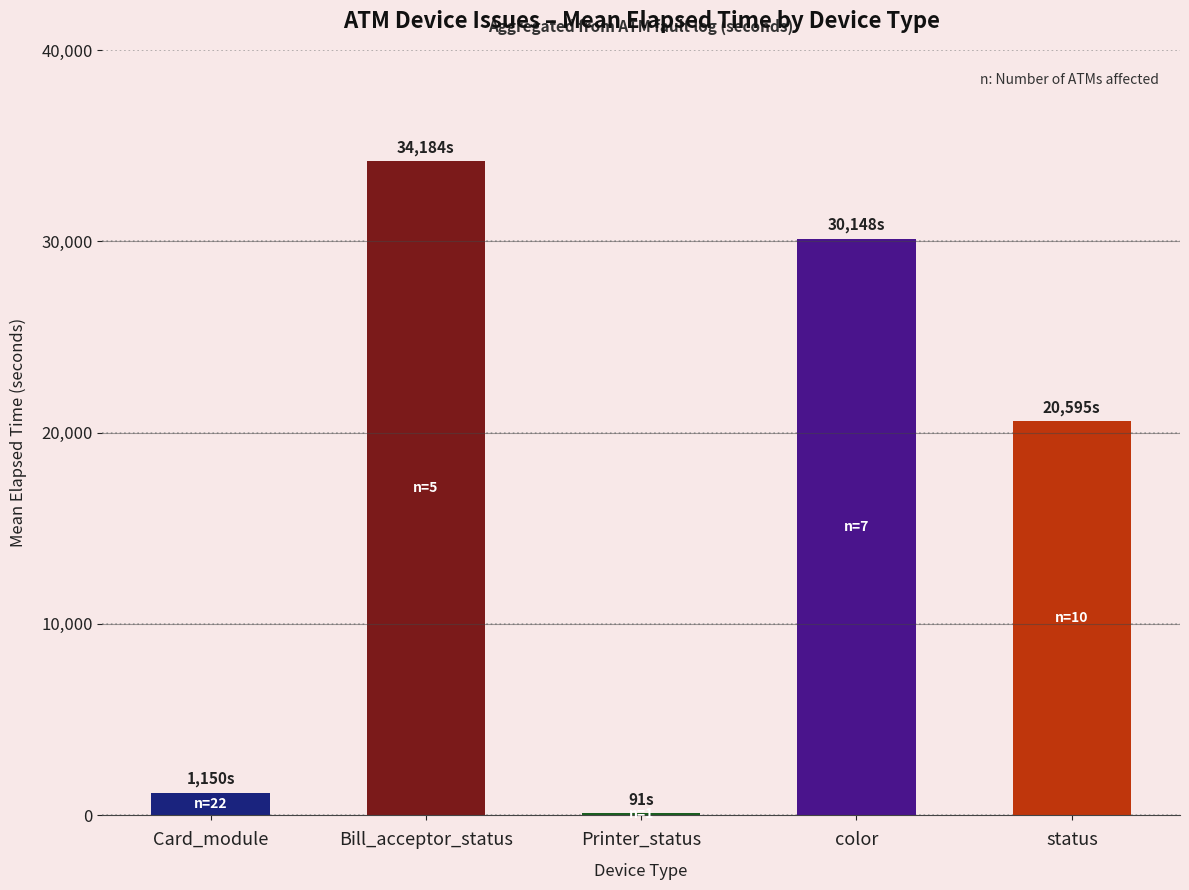

What is the maximum value shown in the chart?

34184